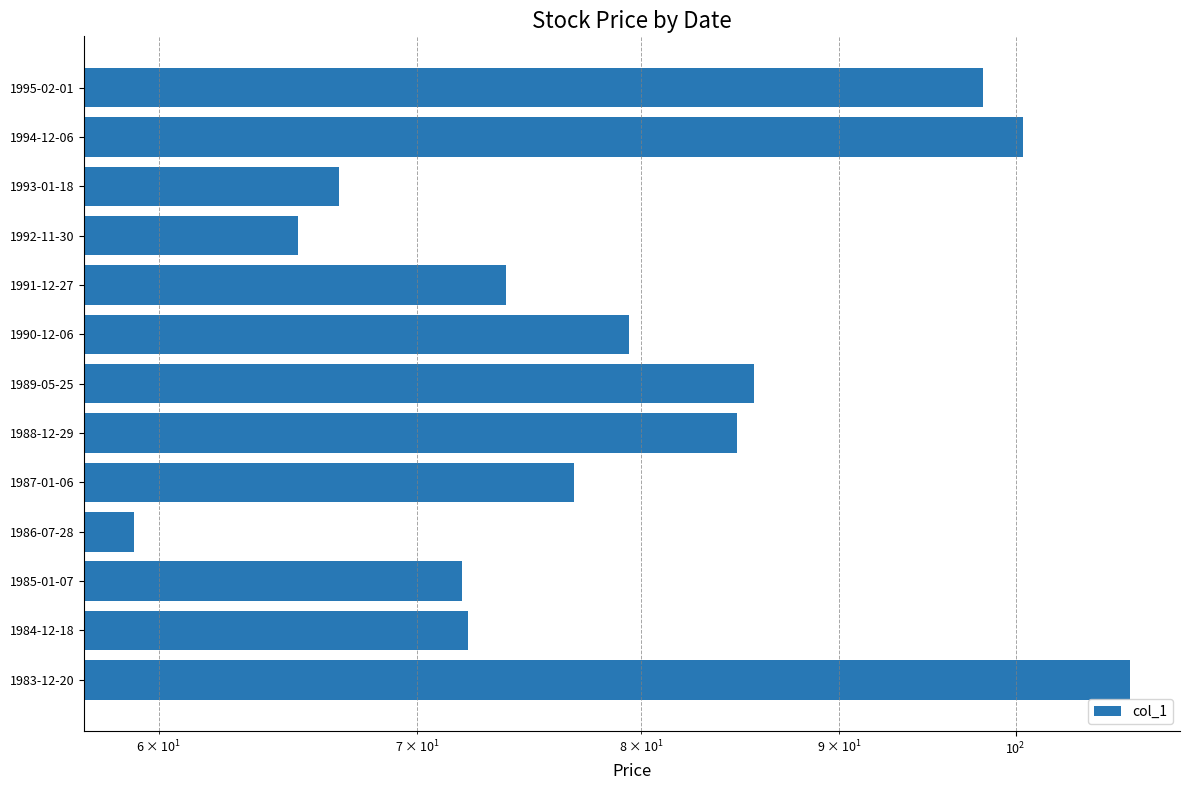

What is the average value?

80.1